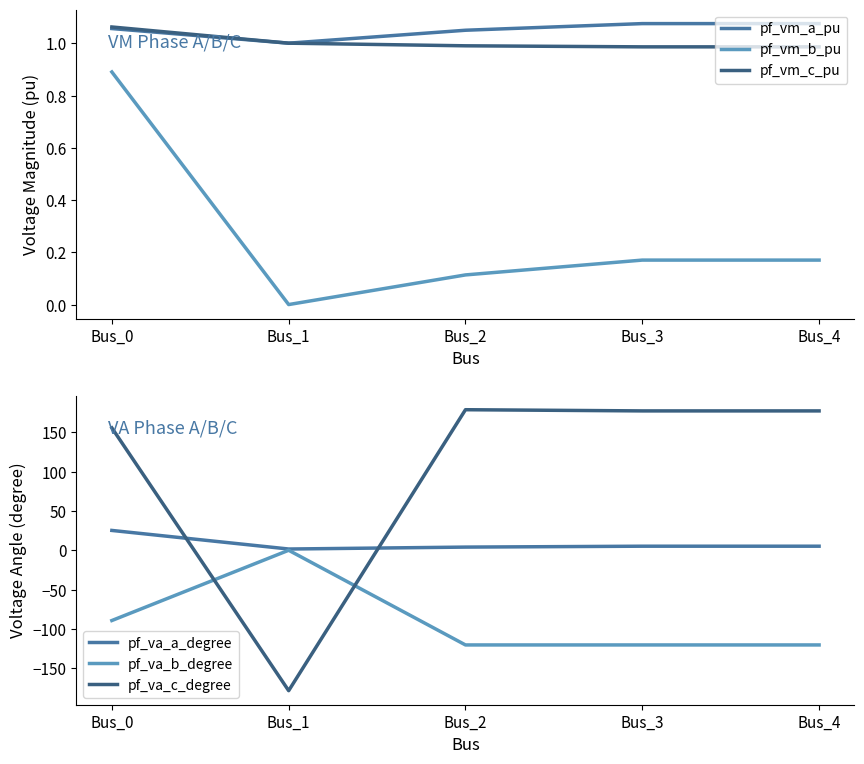

What is the difference between the maximum and minimum values in the pf_va_a_degree series?

23.6